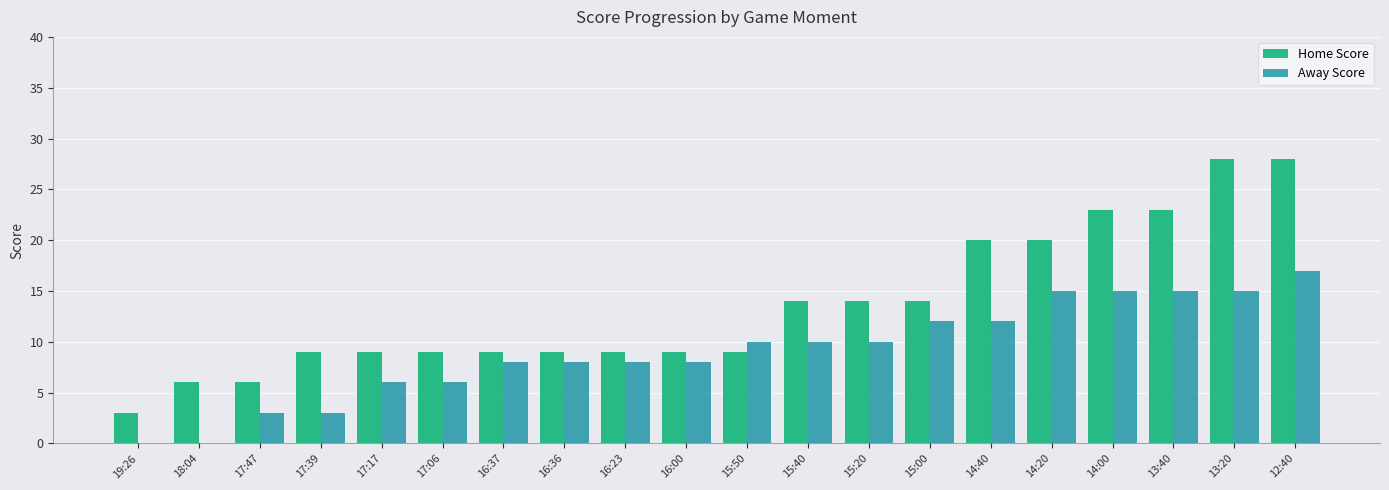

What are all the series names shown in the legend?

Home Score, Away Score